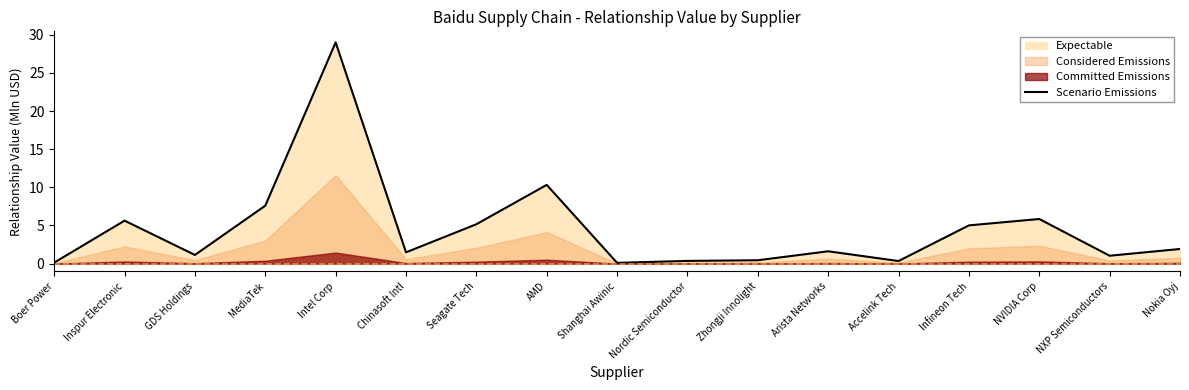

How many values exceed 1?

12